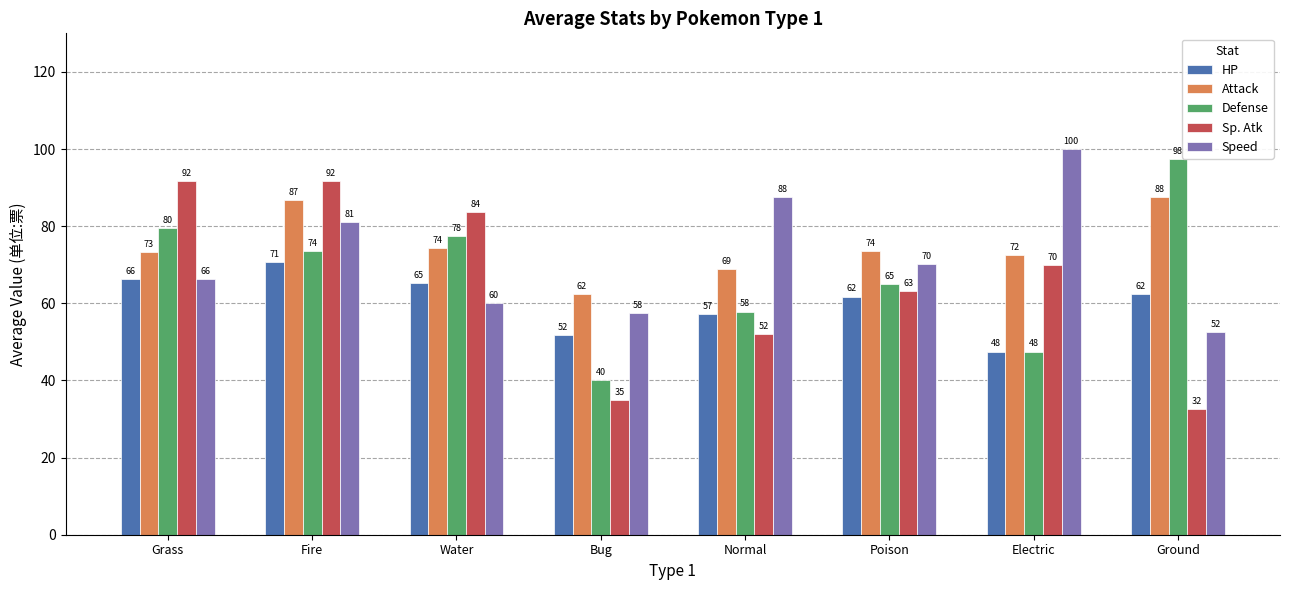

At Ground, list the series in order from largest to smallest.

Defense, Attack, HP, Speed, Sp. Atk